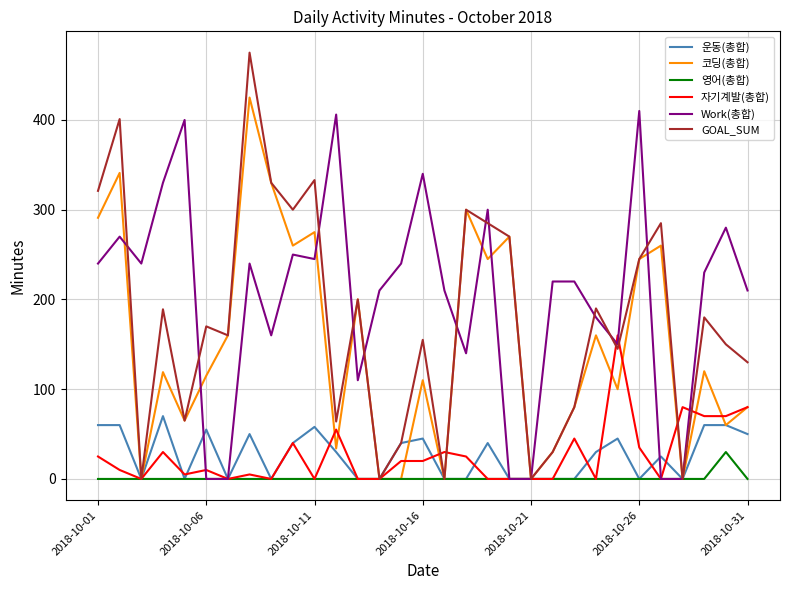

Which series has the largest total across all categories?

Work(총합)